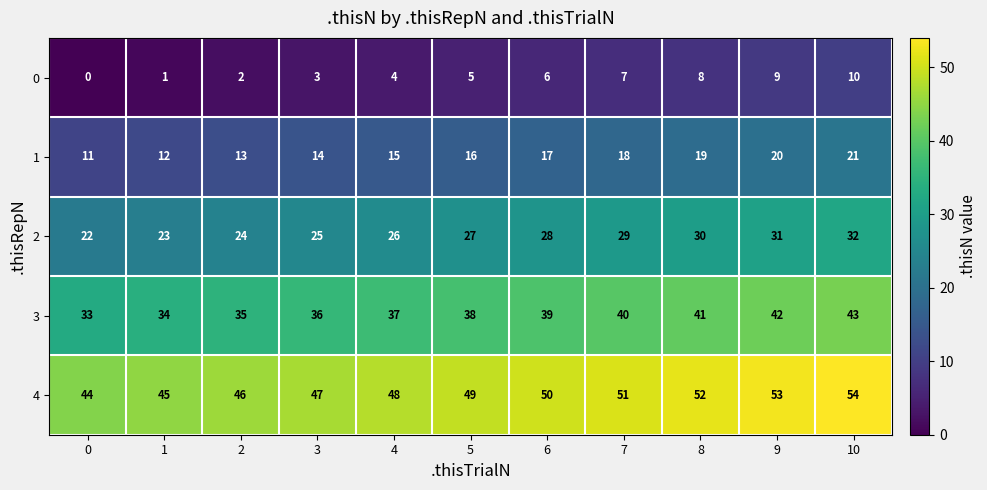

Is it true that 0 equals 4 at 3?

False